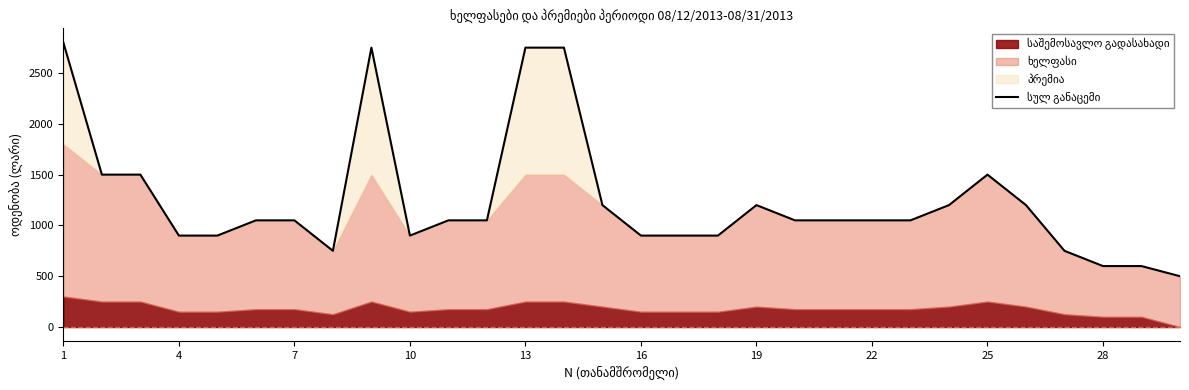

Count the number of categories in the chart.

30